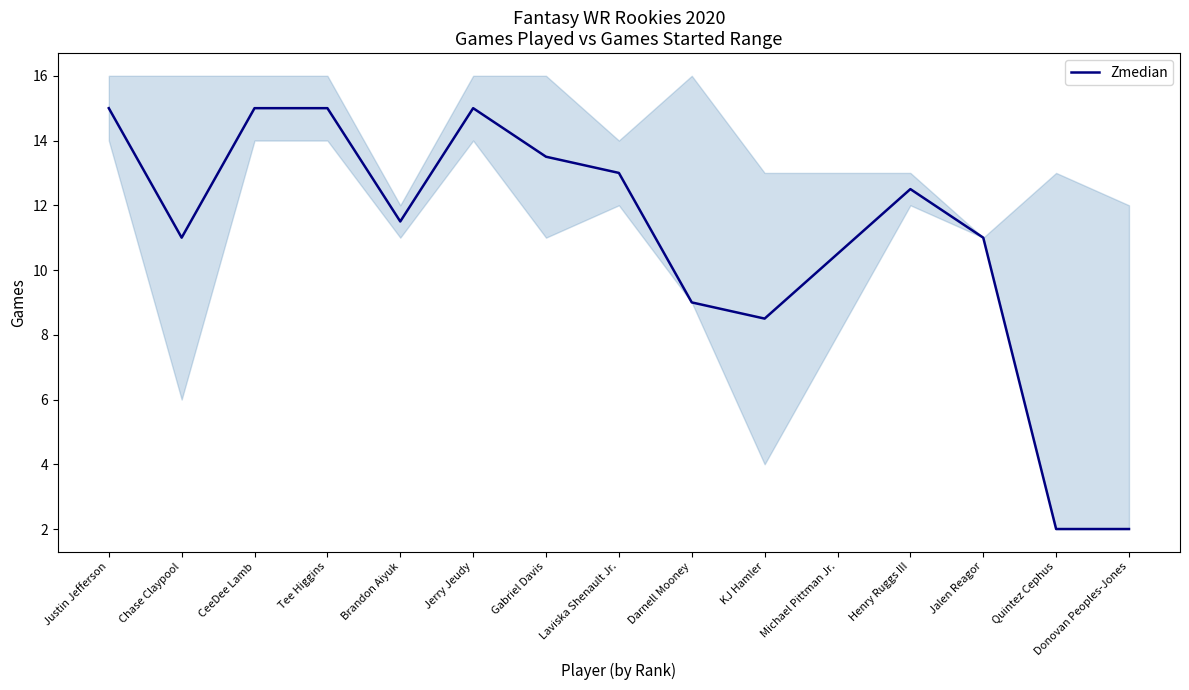

Does the chart have visible grid lines?

No